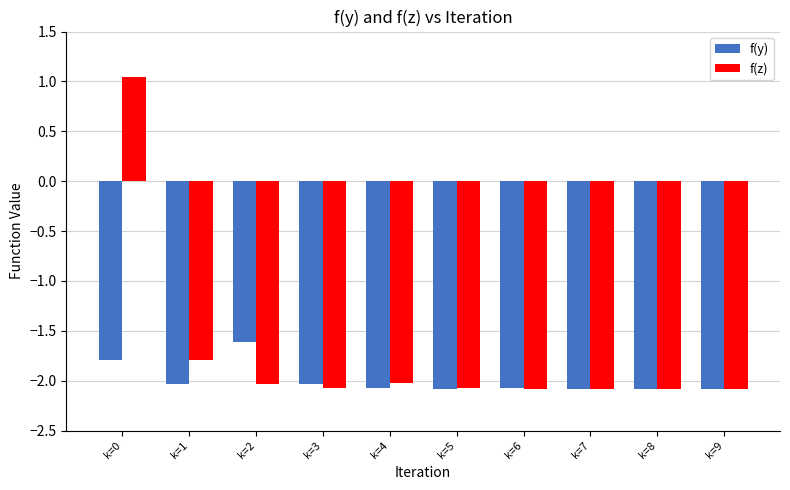

What is the difference between the maximum and minimum values in the f(y) series?

0.5